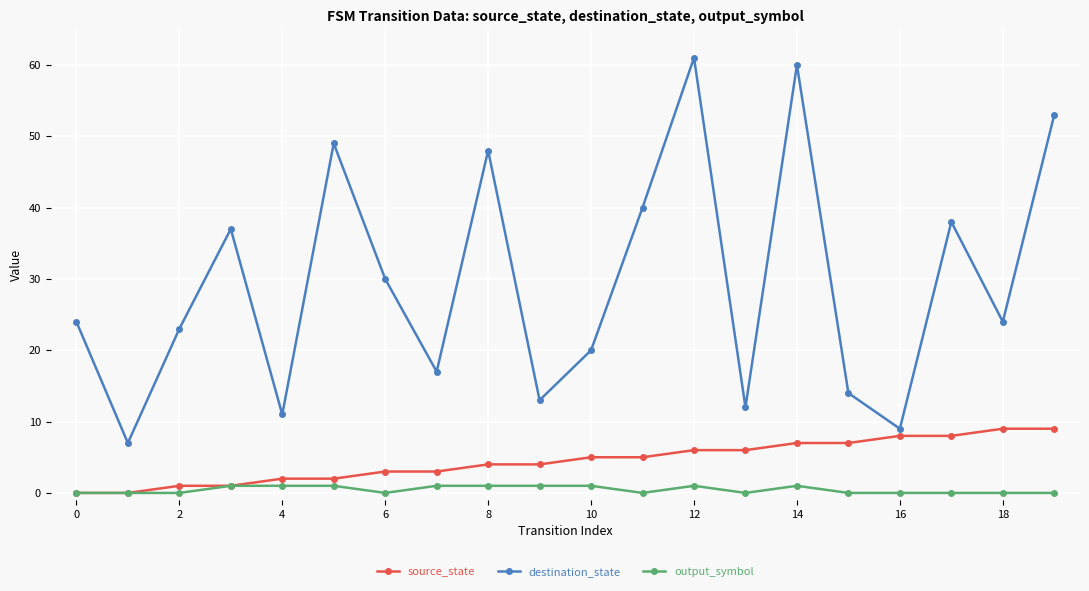

True or false: output_symbol and destination_state intersect in this chart.

False